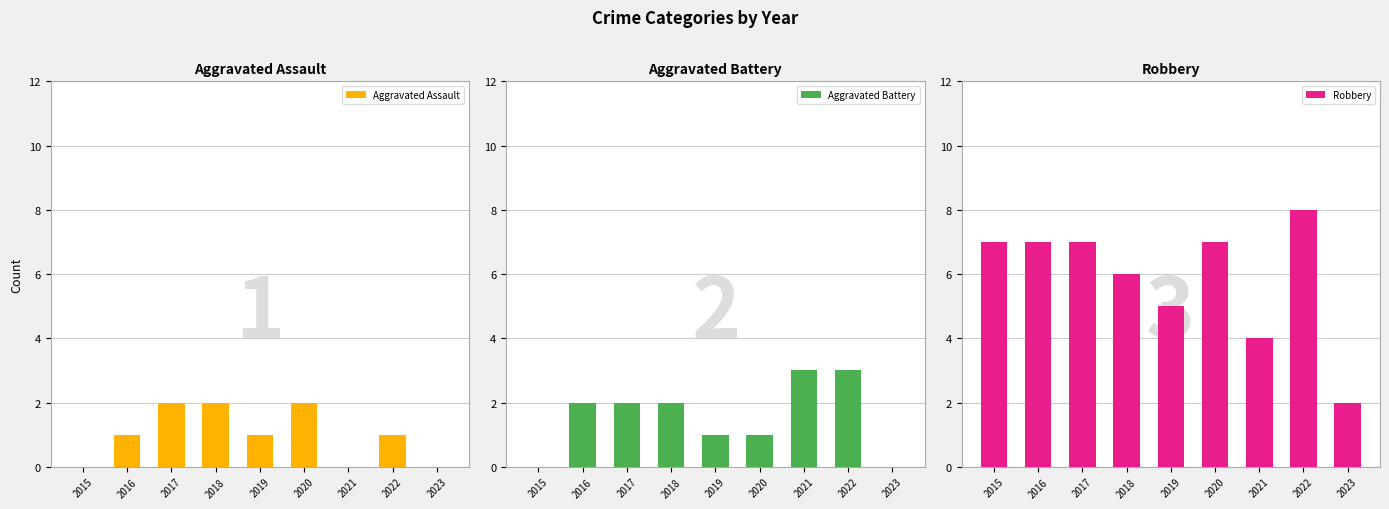

What are all the series names shown in the legend?

Aggravated Assault, Aggravated Battery, Robbery